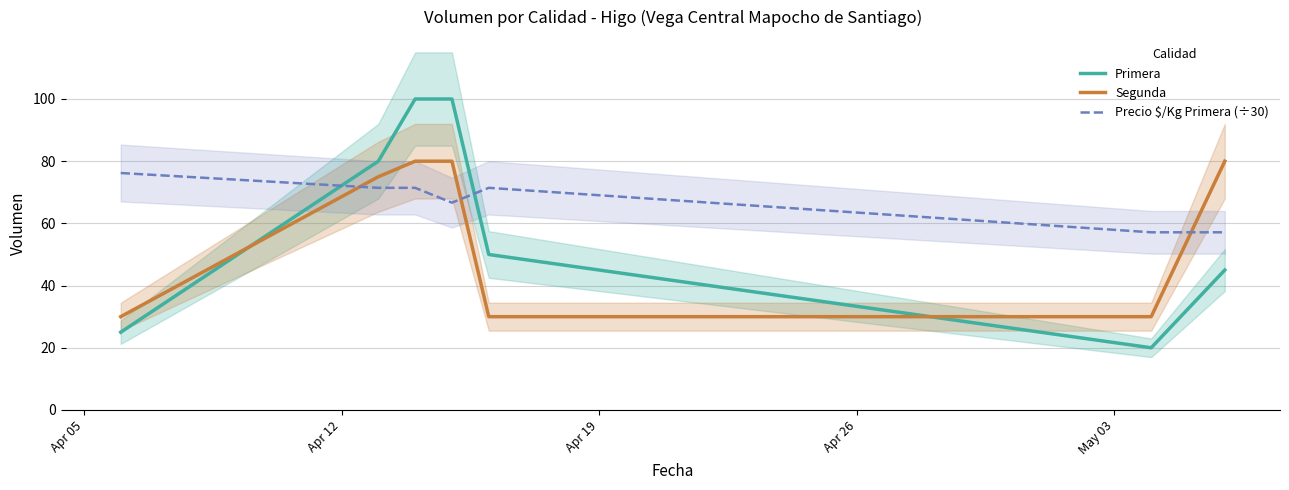

What is the lowest value of the Precio $/Kg Primera (÷30) series?

57.1